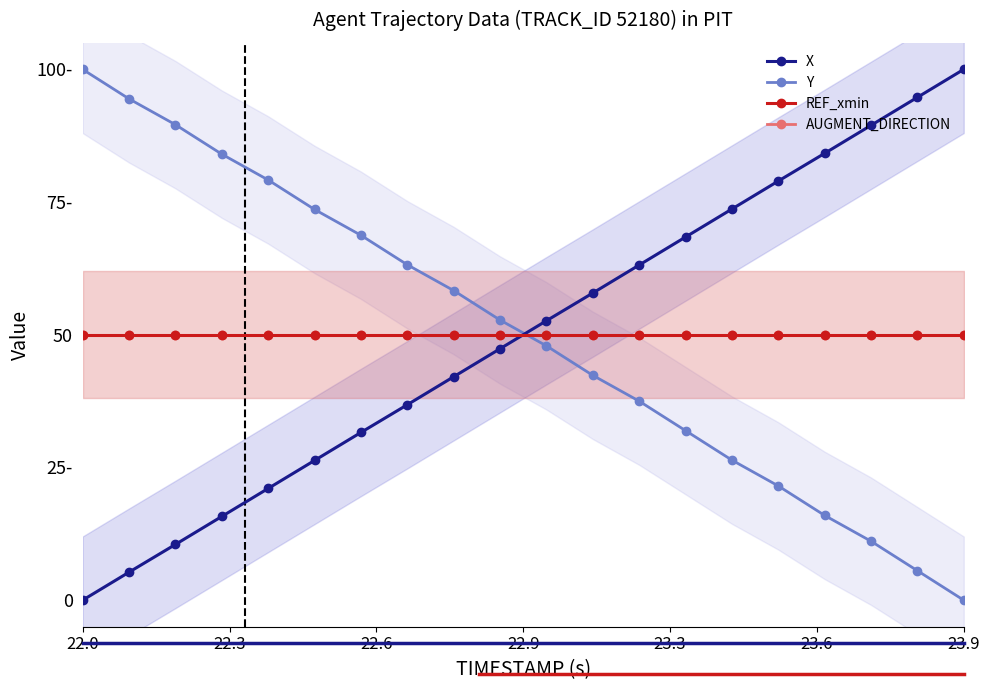

The X series shows 127.8 at 17. True or false?

False